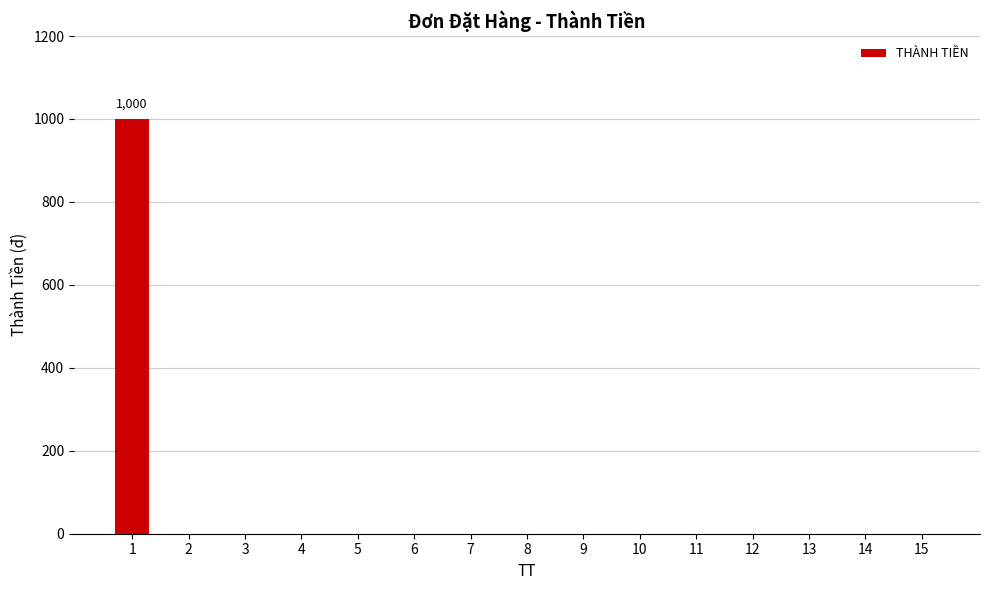

Which category has the highest value across all series?

1